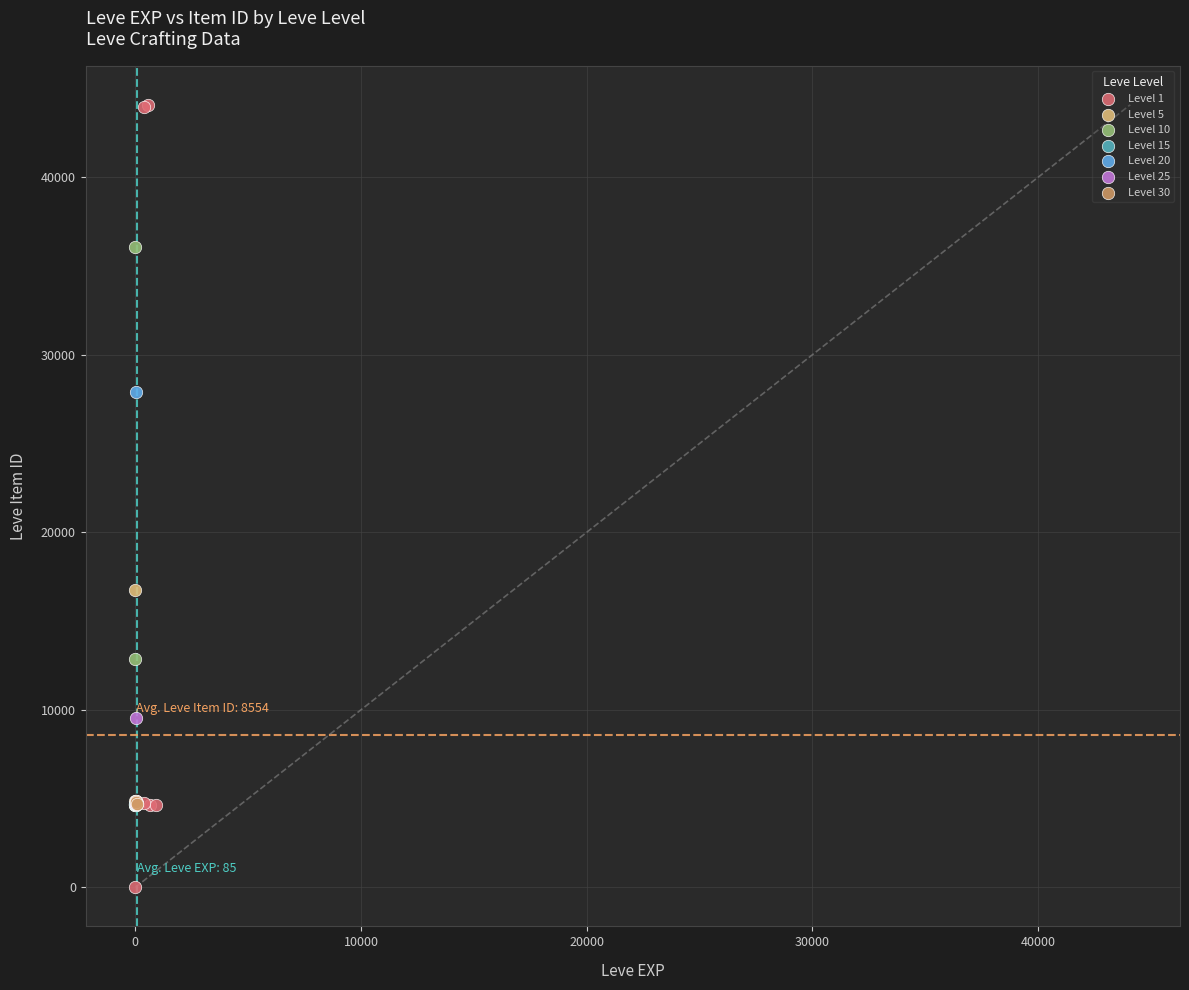

Which series contains the lowest Y value?

Level 1